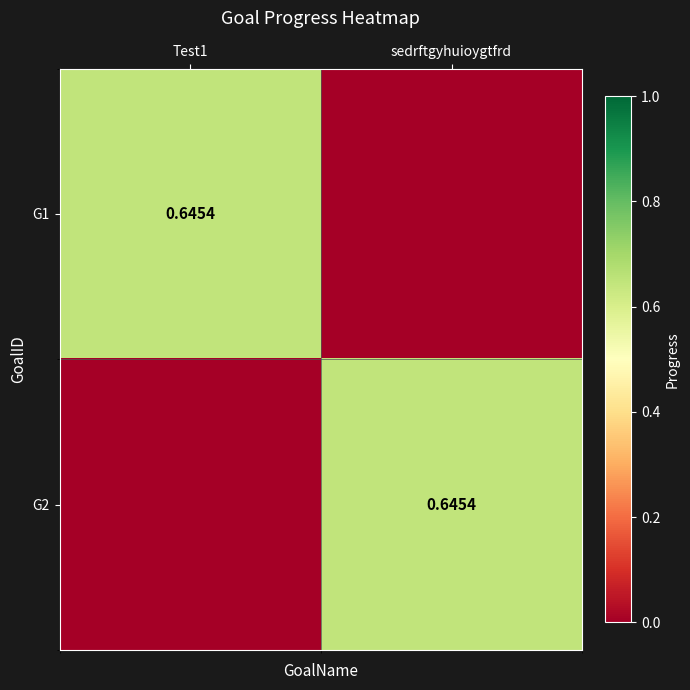

Between sedrftgyhuioygtfrd and Test1, which is larger?

Test1